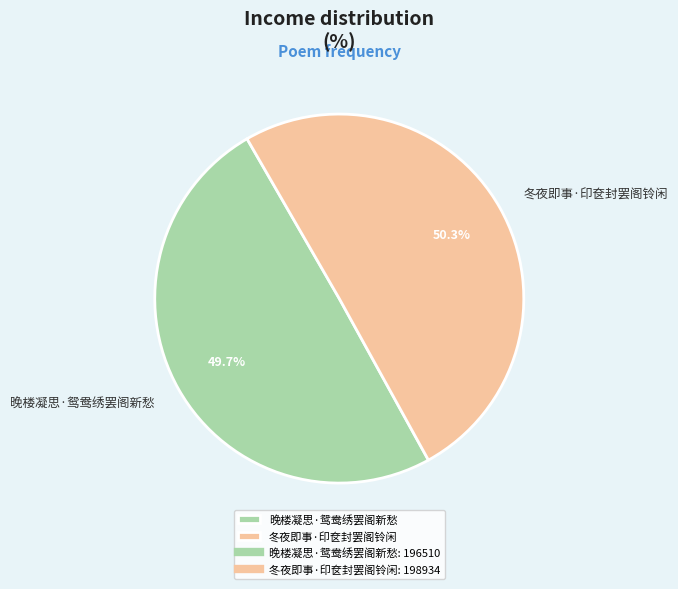

True or false: 晚楼凝思·鸳鸯绣罢阁新愁 accounts for 42% of the total.

False